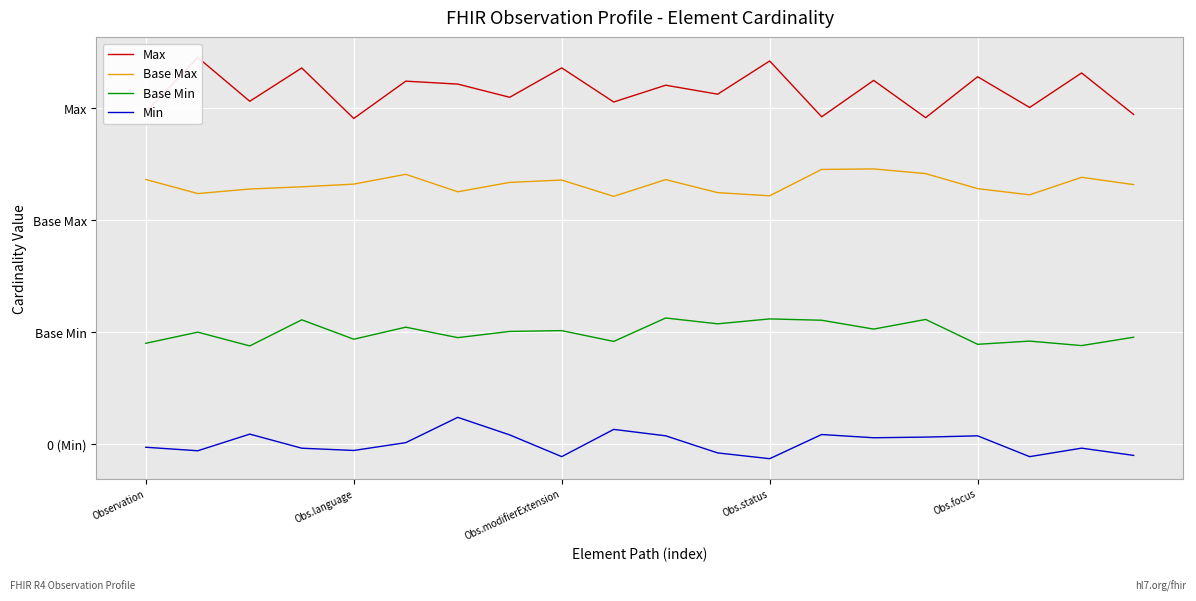

How many values in the Max series exceed 6?

15